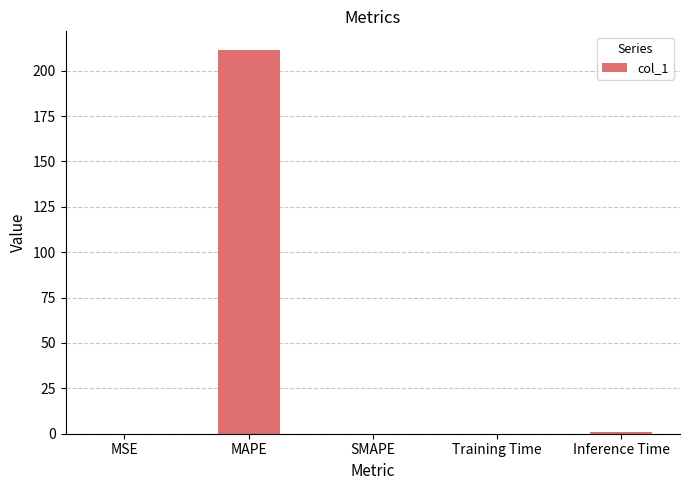

Are the bars horizontal?

No